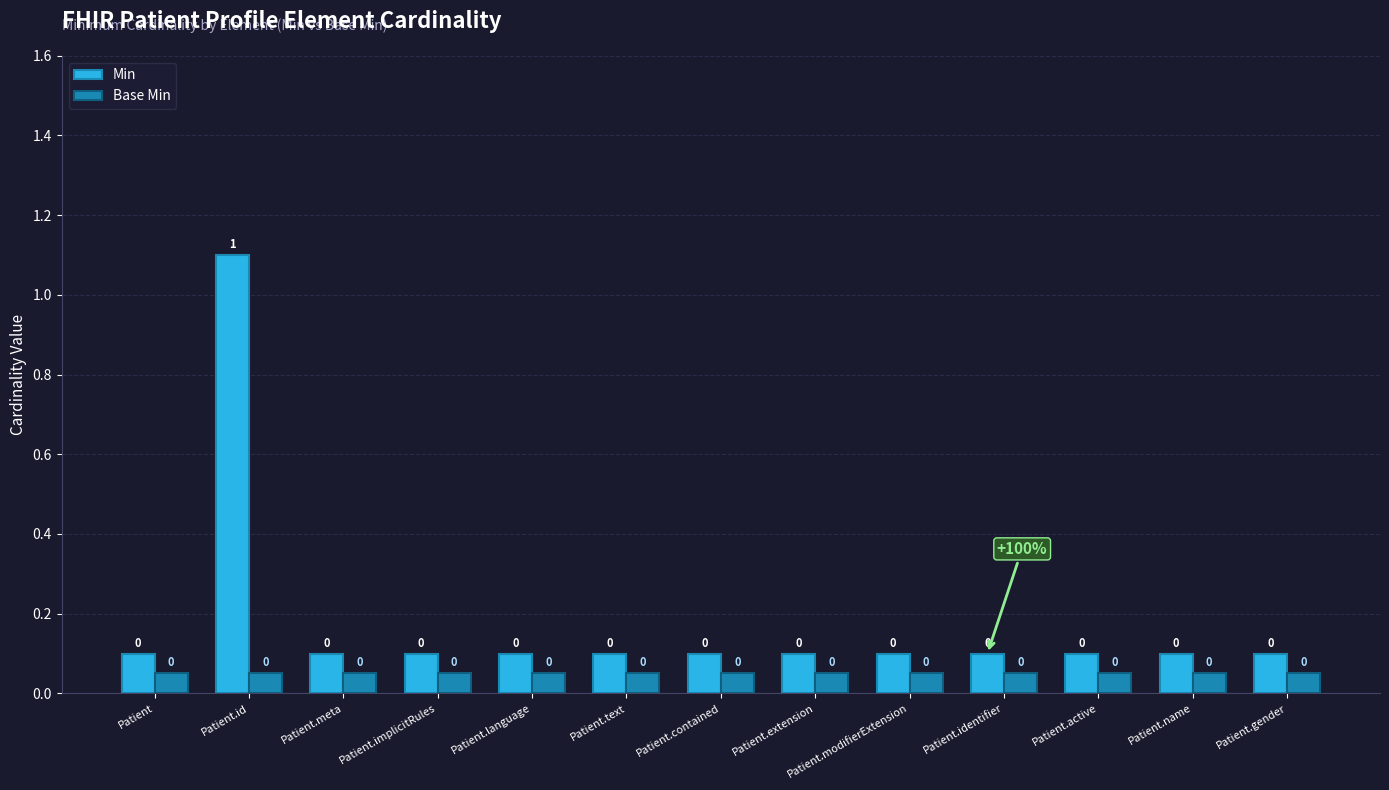

Count the Min values in the range 0 to 1.

12